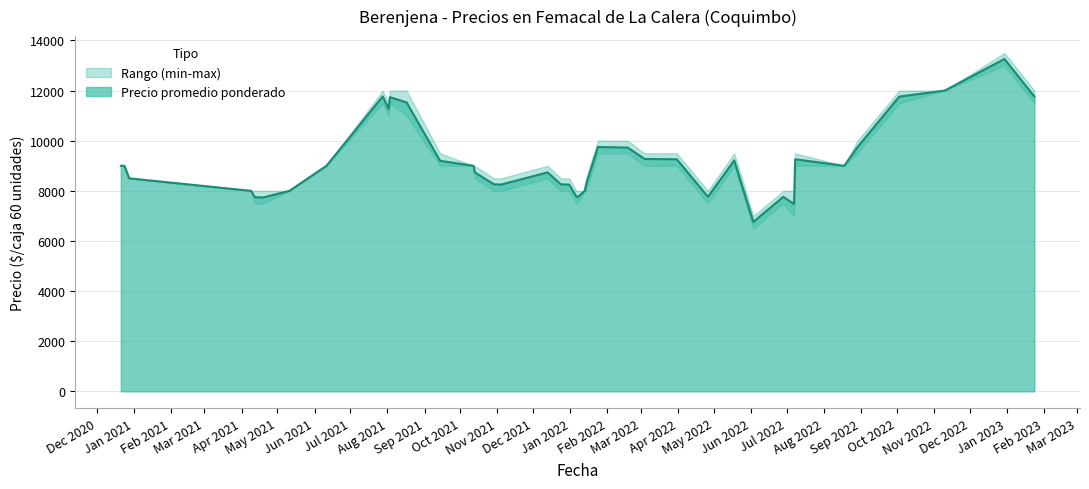

How many interior local valleys does the Precio maximo series have?

10